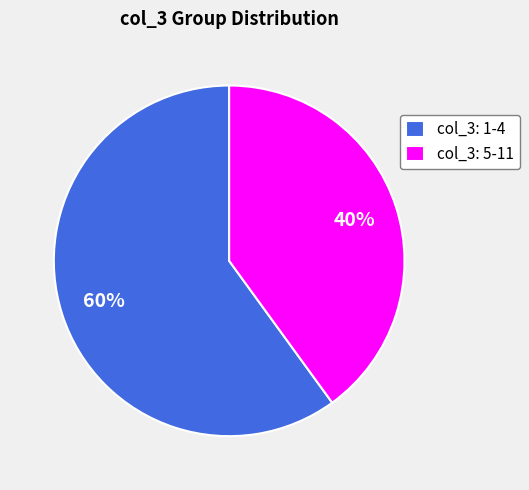

Which category has the biggest portion of the pie?

col_3: 1-4